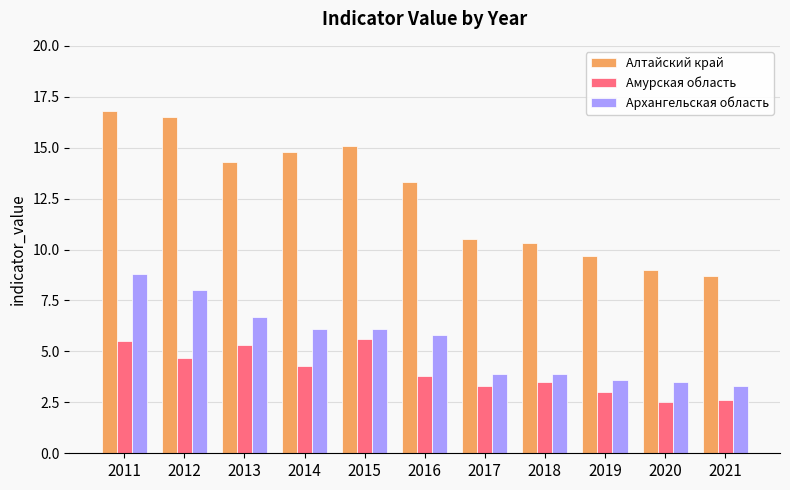

How many groups of bars are there?

11